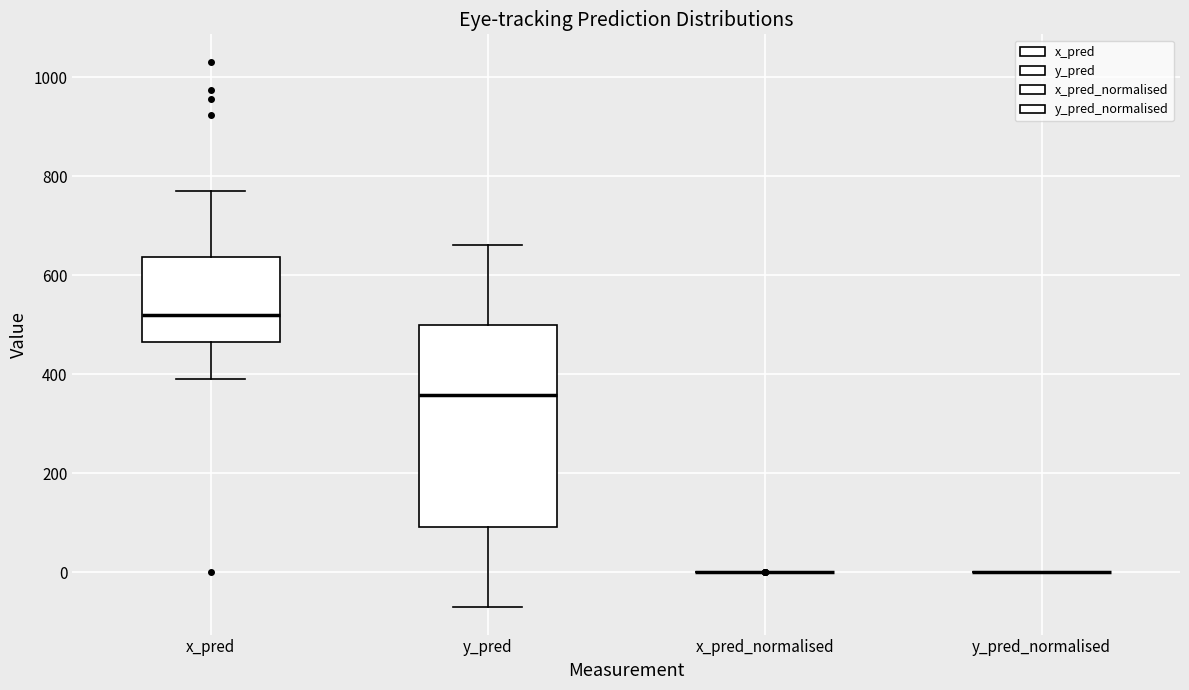

Comparing the boxes themselves (not the whiskers), which one is the tallest?

y_pred